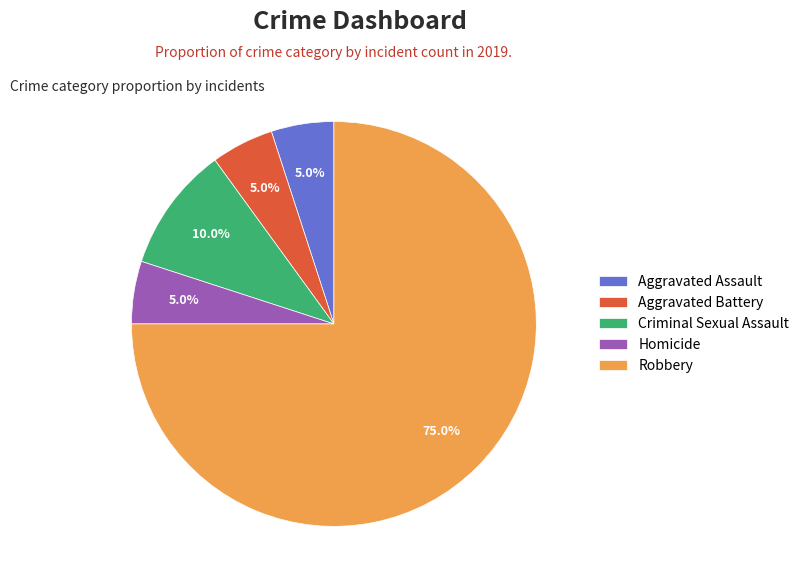

How many segments does this pie chart have?

5